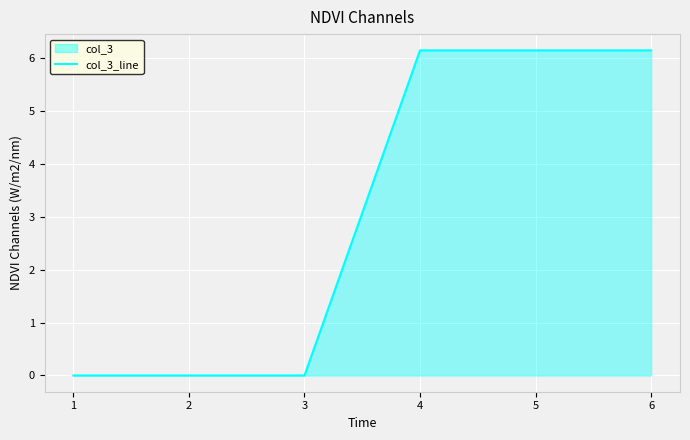

True or false: the data shows 0.0 at 1.

True